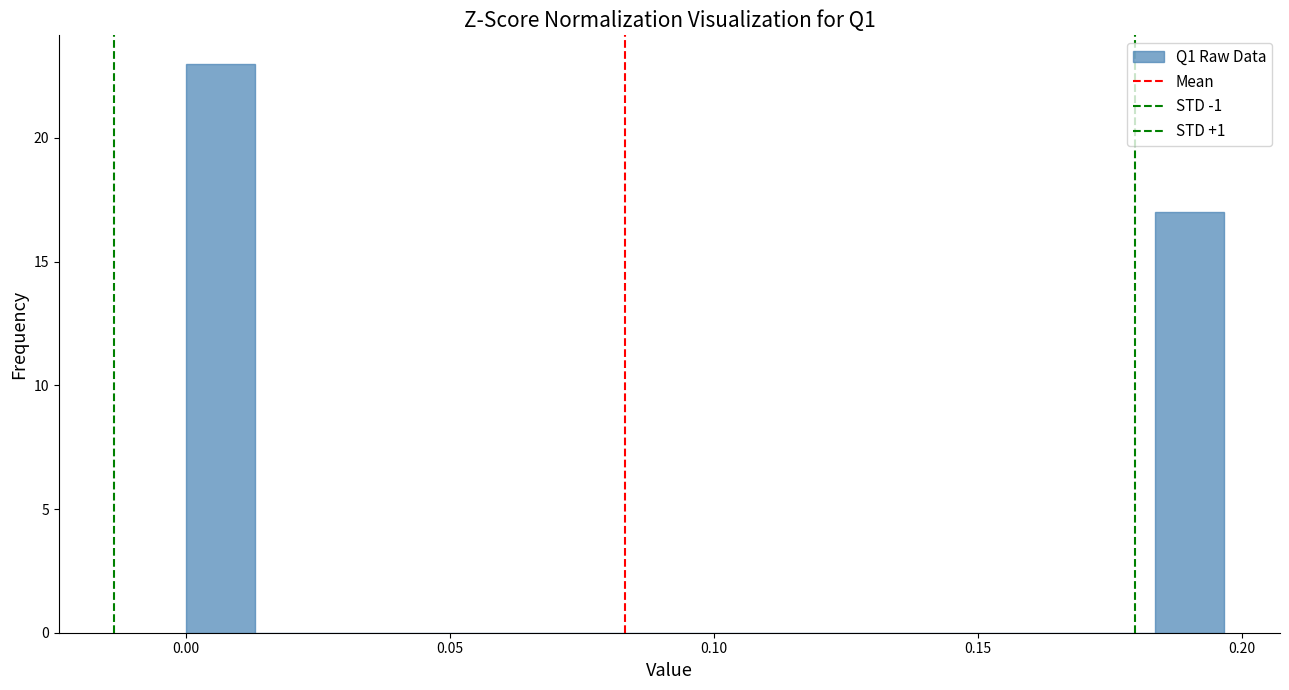

Read against the x-axis, roughly where is the centre of the tallest bar?

0.005